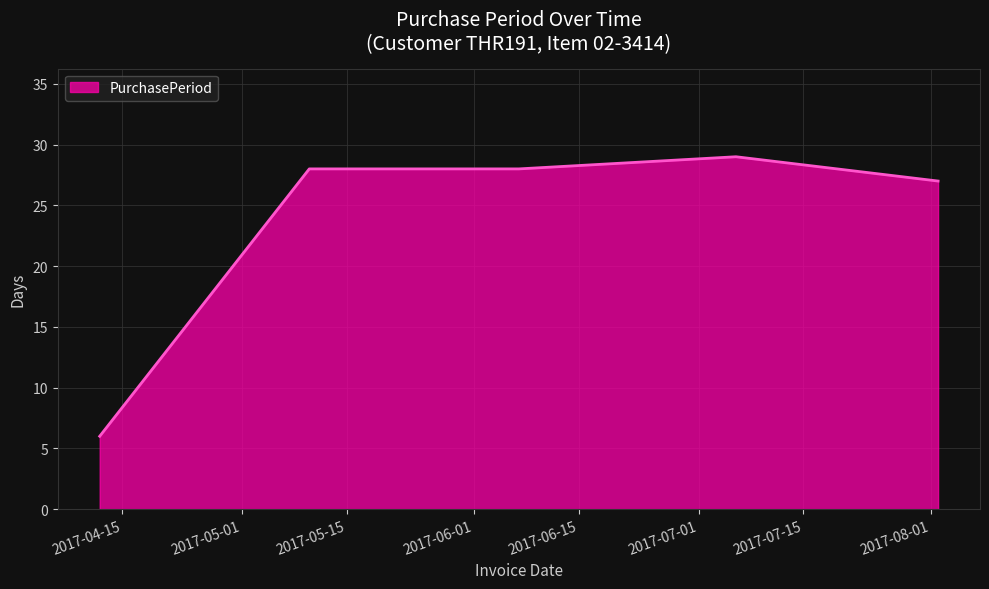

What is the average value?

24